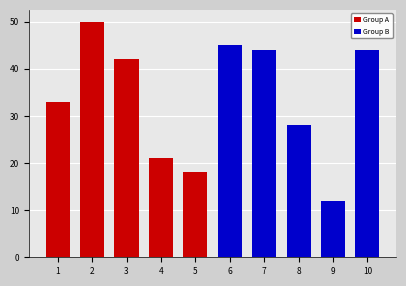

What is the change in value from 3 to 6?

+3